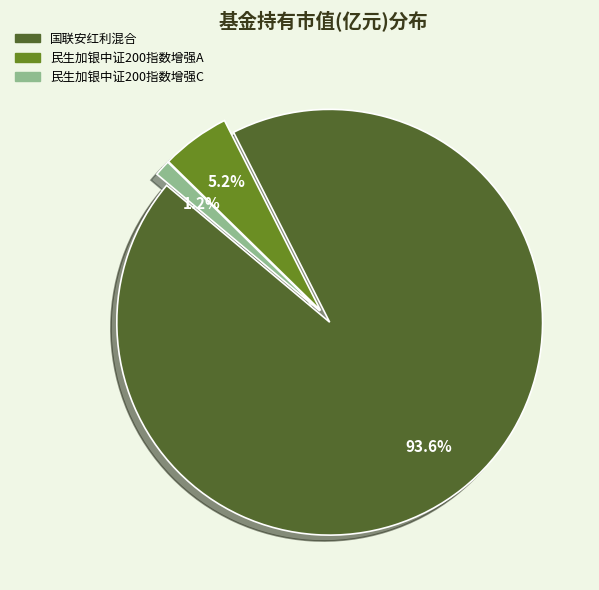

Count the number of slices in the pie.

3